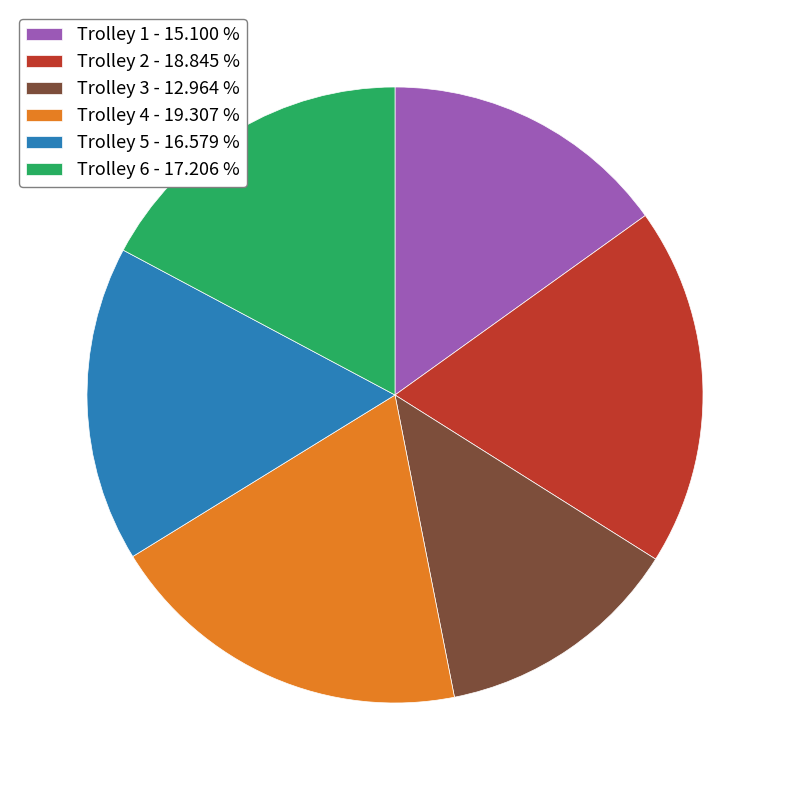

Does Trolley 6 - 17.206 % account for over 50% of the chart?

No